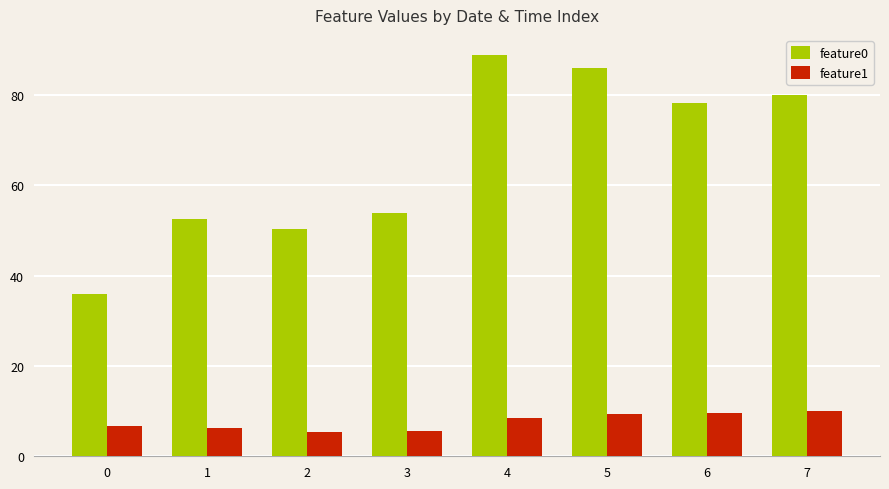

What are all the series names shown in the legend?

feature0, feature1